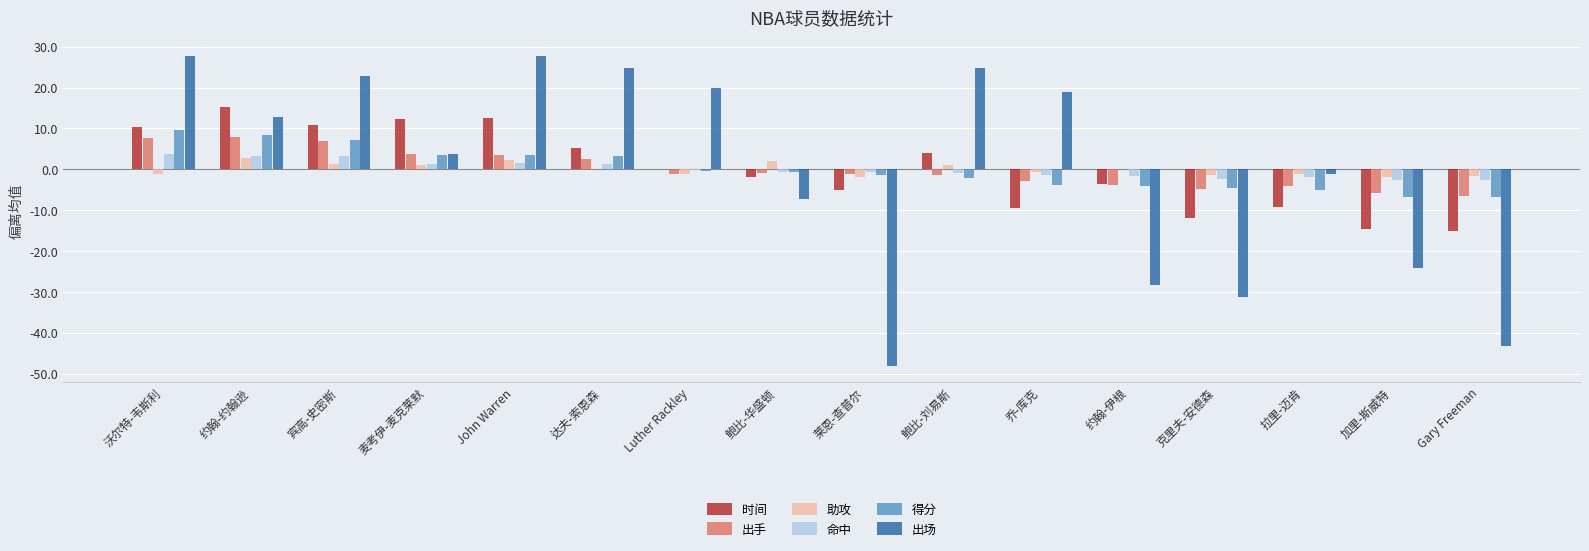

What is the spread (max minus min) of values at 麦考伊-麦克莱默?

11.4